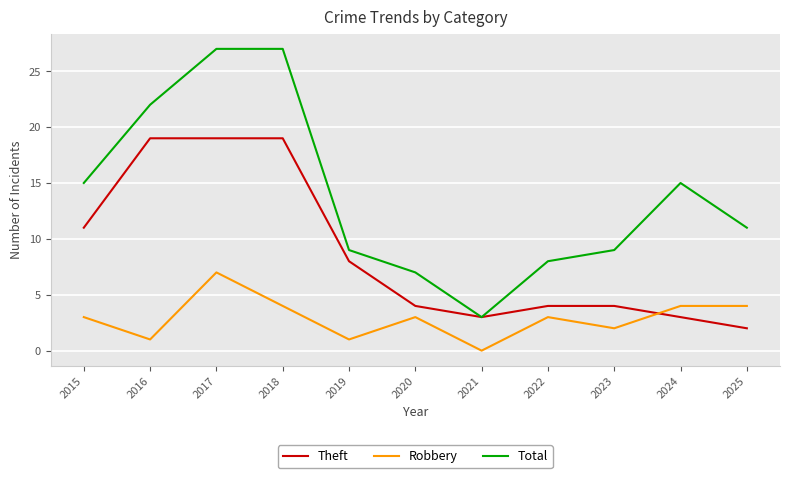

Reading right to left, list all the values displayed in this chart.

Theft: 2025=2	2024=3	2023=4	2022=4	2021=3	2020=4	2019=8	2018=19	2017=19	2016=19	2015=11
Robbery: 2025=4	2024=4	2023=2	2022=3	2021=0	2020=3	2019=1	2018=4	2017=7	2016=1	2015=3
Total: 2025=11	2024=15	2023=9	2022=8	2021=3	2020=7	2019=9	2018=27	2017=27	2016=22	2015=15